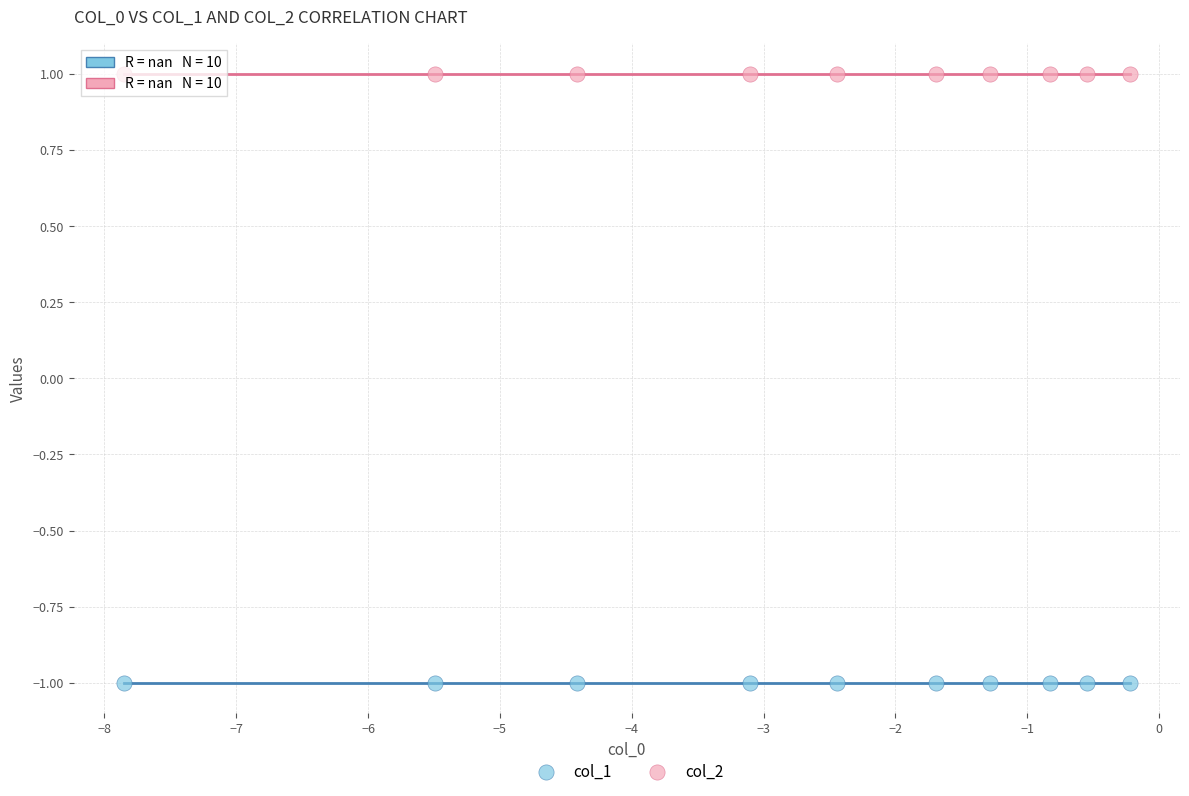

Which series contains the lowest Y value?

col_1